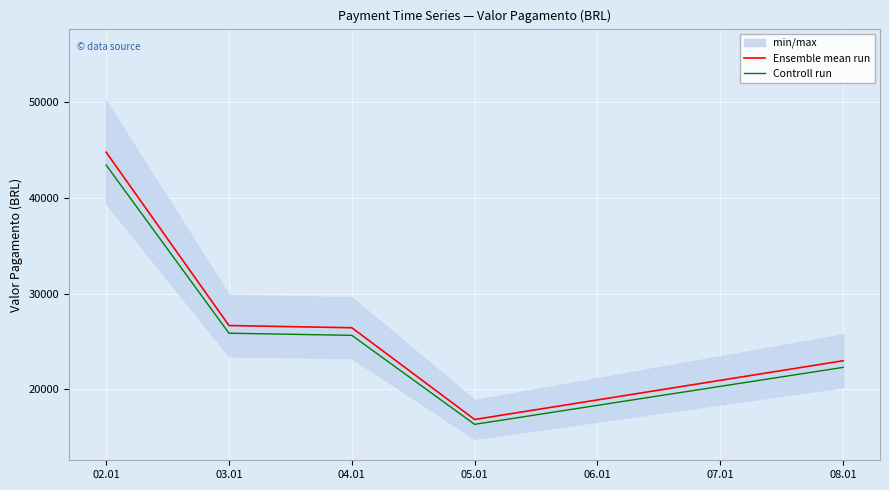

The value of Ensemble mean run at 05.01 is 7847.8. True or false?

False